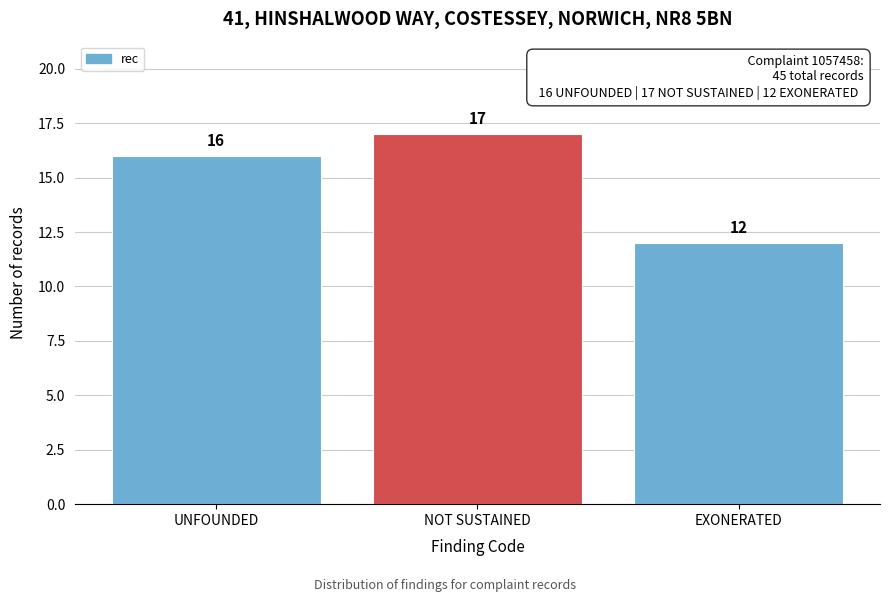

Reading left to right, transcribe all the data shown in this chart.

16	17	12